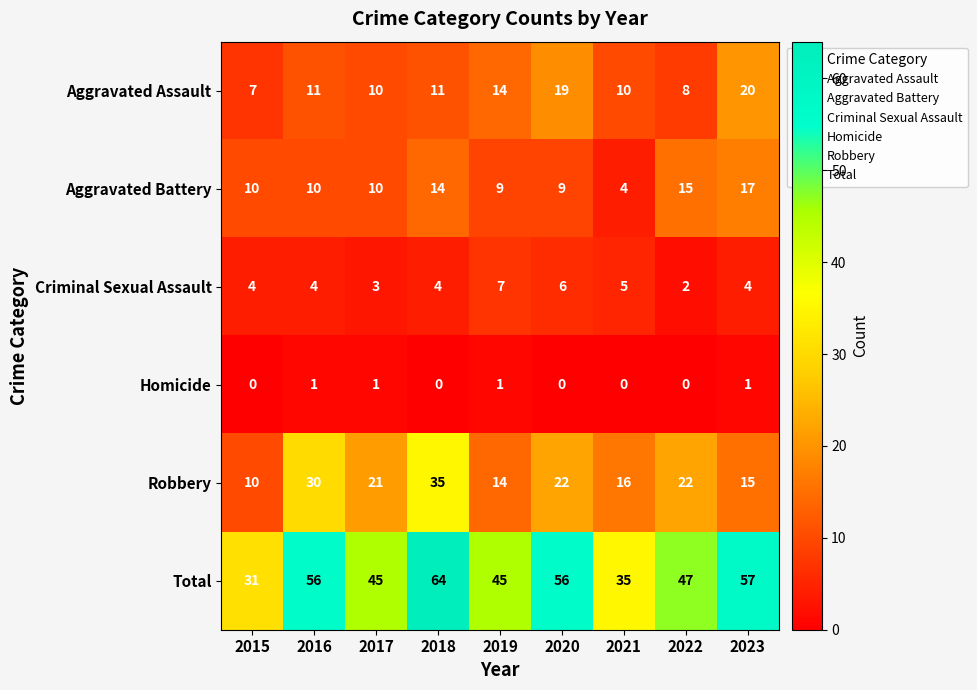

At how many categories does at least one series exceed 0?

9